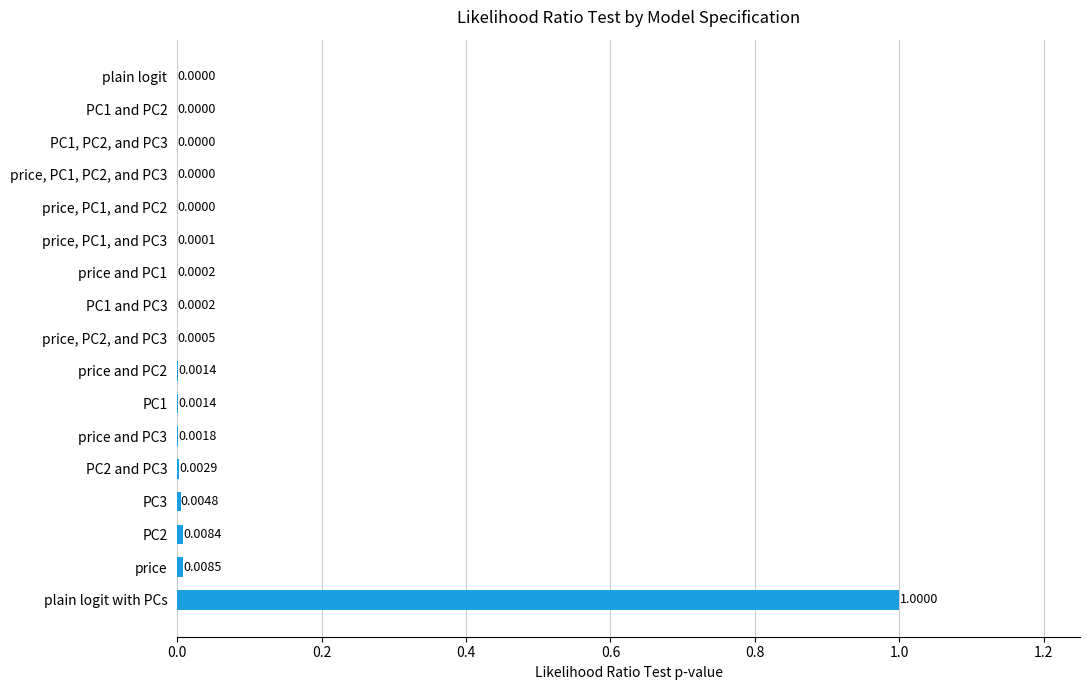

At which category does the chart reach its peak across all series?

plain logit with PCs